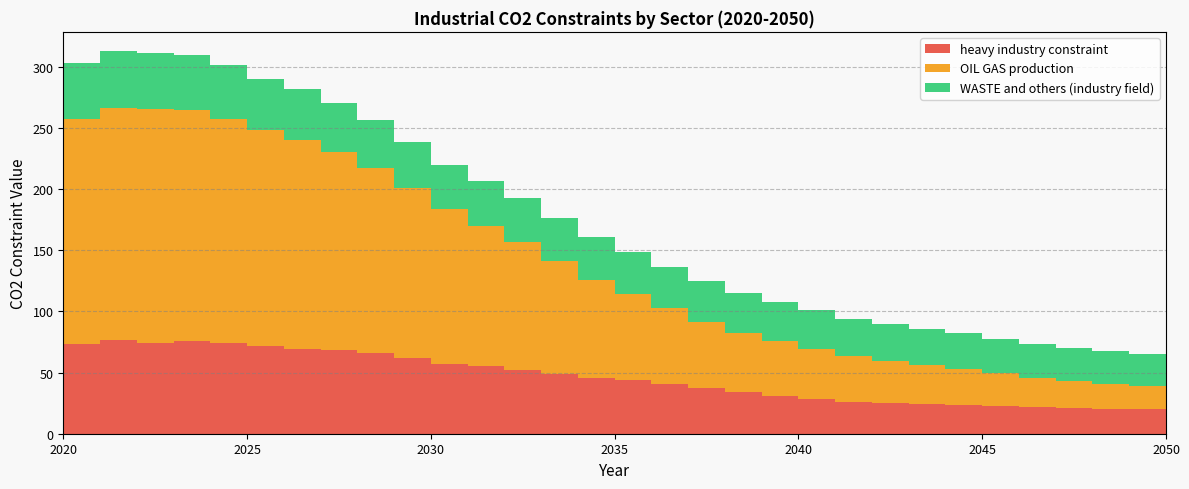

Reading left to right, list all the values displayed in this chart.

heavy industry constraint: 73.6	76.8	74.2	75.9	74.5	72.1	69.7	68.2	65.9	61.6	57.1	55.0	52.1	48.9	45.3	43.8	40.6	37.5	34.0	30.9	28.4	26.3	25.2	24.0	23.1	22.3	21.5	20.9	20.2	19.8	19.4
OIL GAS production: 183.4	189.2	191.4	189.0	182.8	176.0	170.5	161.8	151.2	139.1	126.3	115.2	104.5	92.4	80.5	70.8	62.2	54.0	48.3	45.0	41.3	37.1	34.5	32.1	30.0	27.0	23.7	22.0	20.4	18.9	17.4
WASTE and others (industry field): 46.1	47.0	45.9	44.9	44.1	42.3	41.3	40.4	39.1	38.0	36.6	36.2	35.9	35.4	34.9	34.3	33.8	33.2	32.6	32.0	31.4	30.6	30.0	29.4	28.9	28.4	27.8	27.3	26.9	26.5	26.2